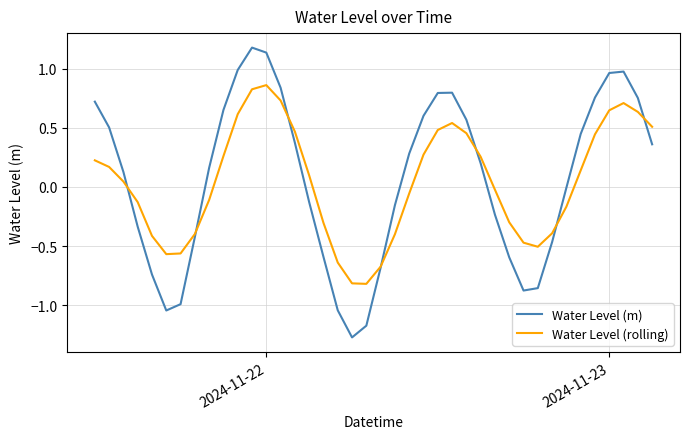

What is the maximum value shown in the chart?

1.2